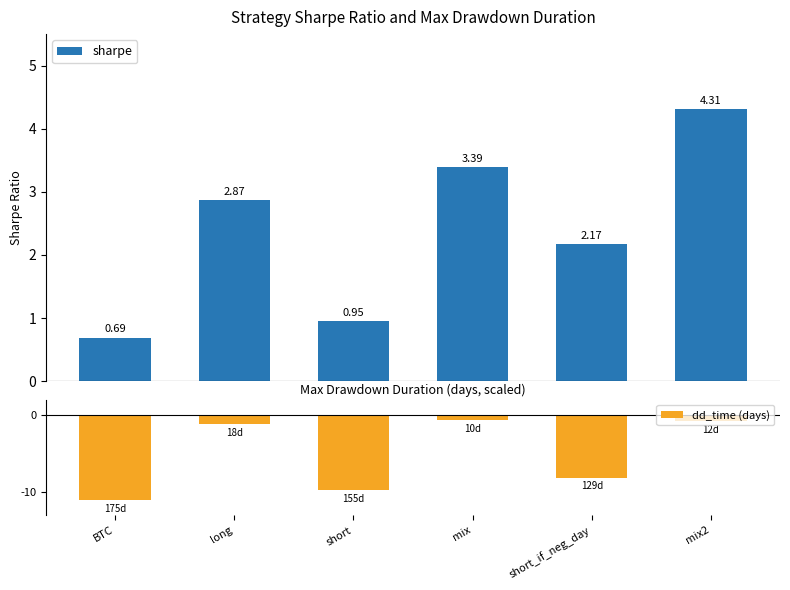

Is the value of dd_time (days) at BTC greater than the value of sharpe at mix2?

No